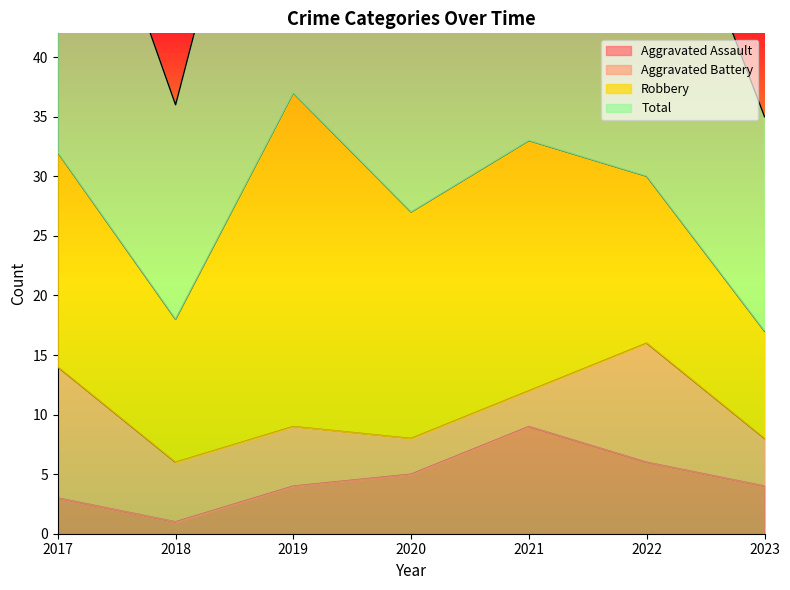

True or false: Total and Aggravated Assault intersect in this chart.

False